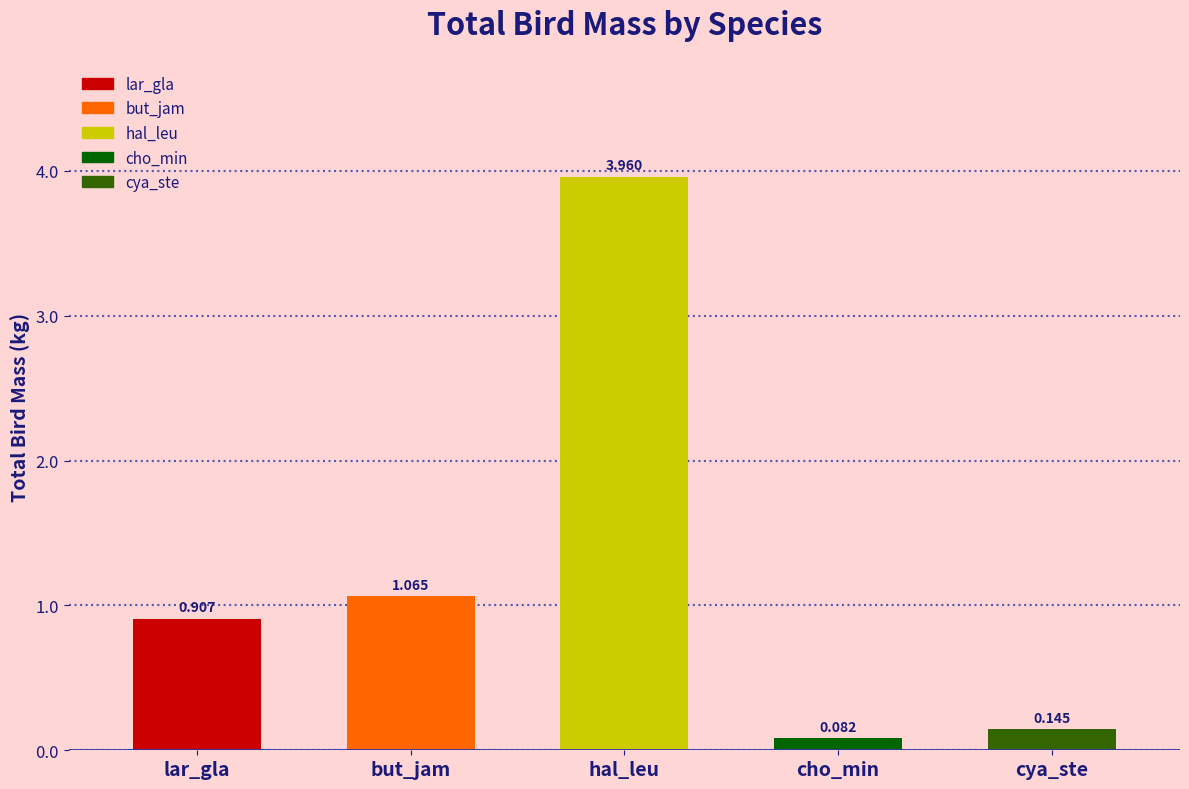

How many bars are there in total?

5